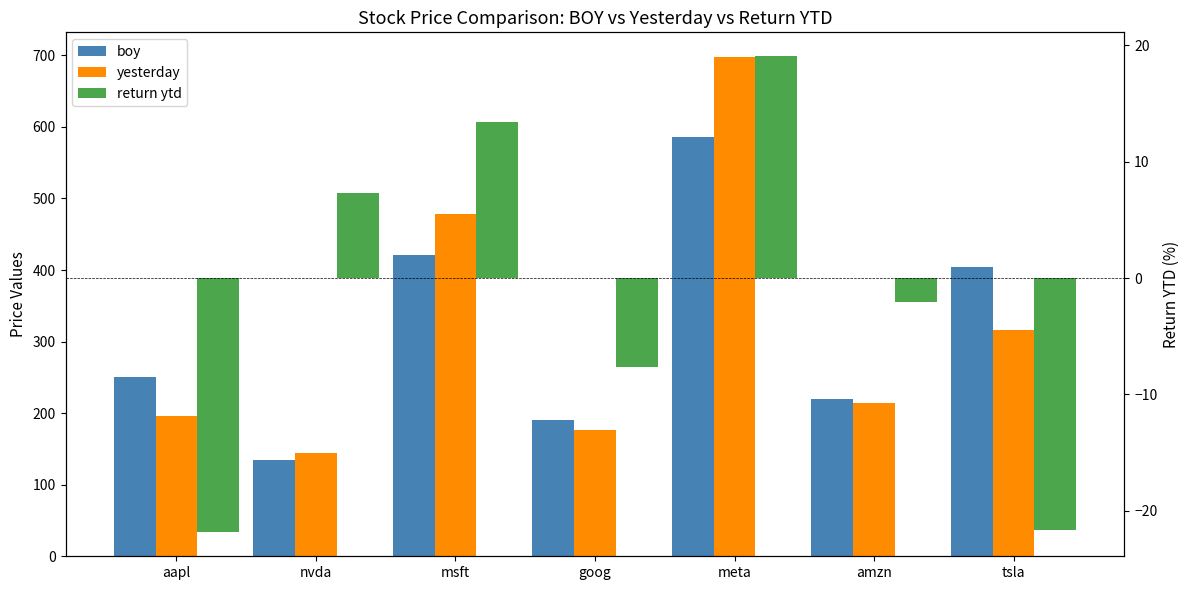

What is the sum of all return ytd values?

-13.4